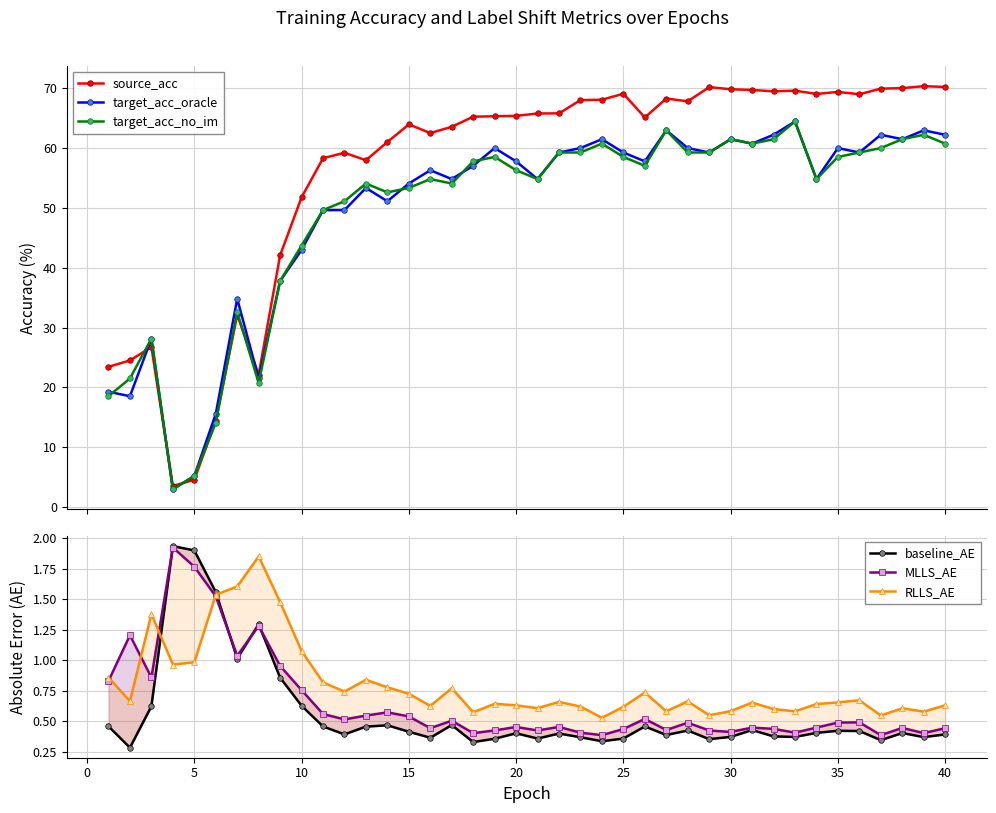

What is the minimum value for source_acc?

3.5